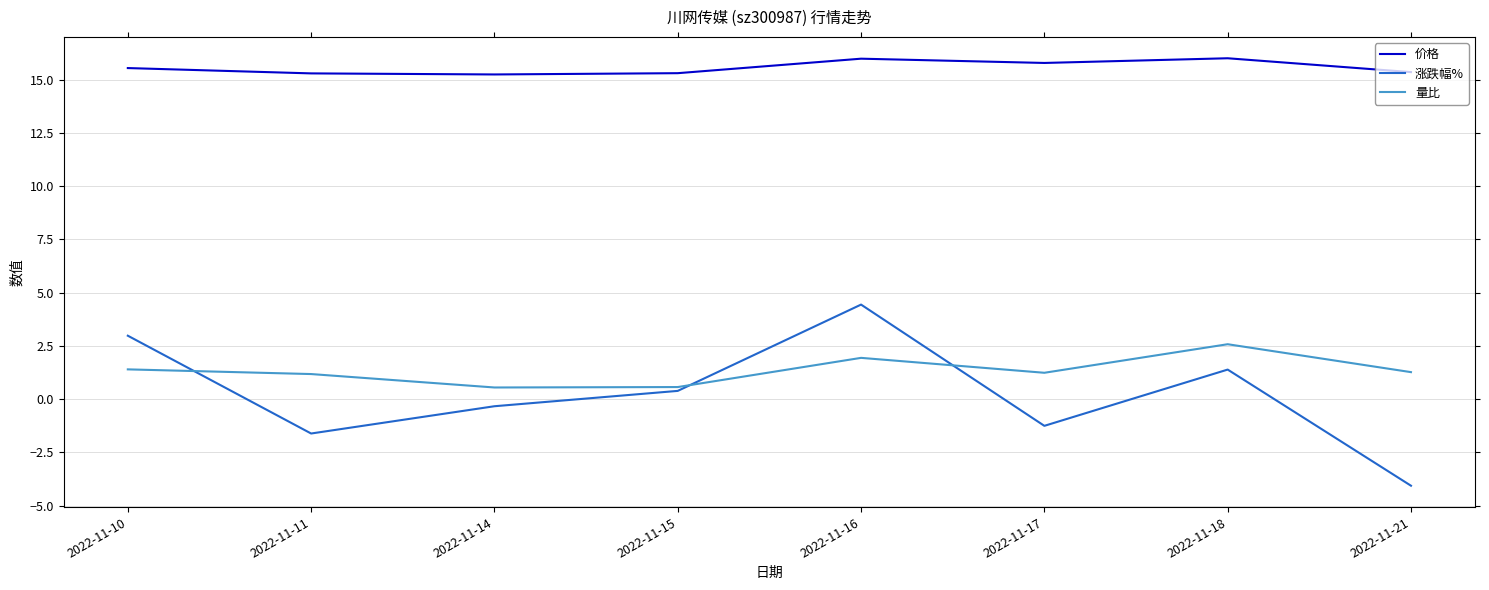

Between 2022-11-10 and 2022-11-21, which series saw the biggest shift?

涨跌幅%